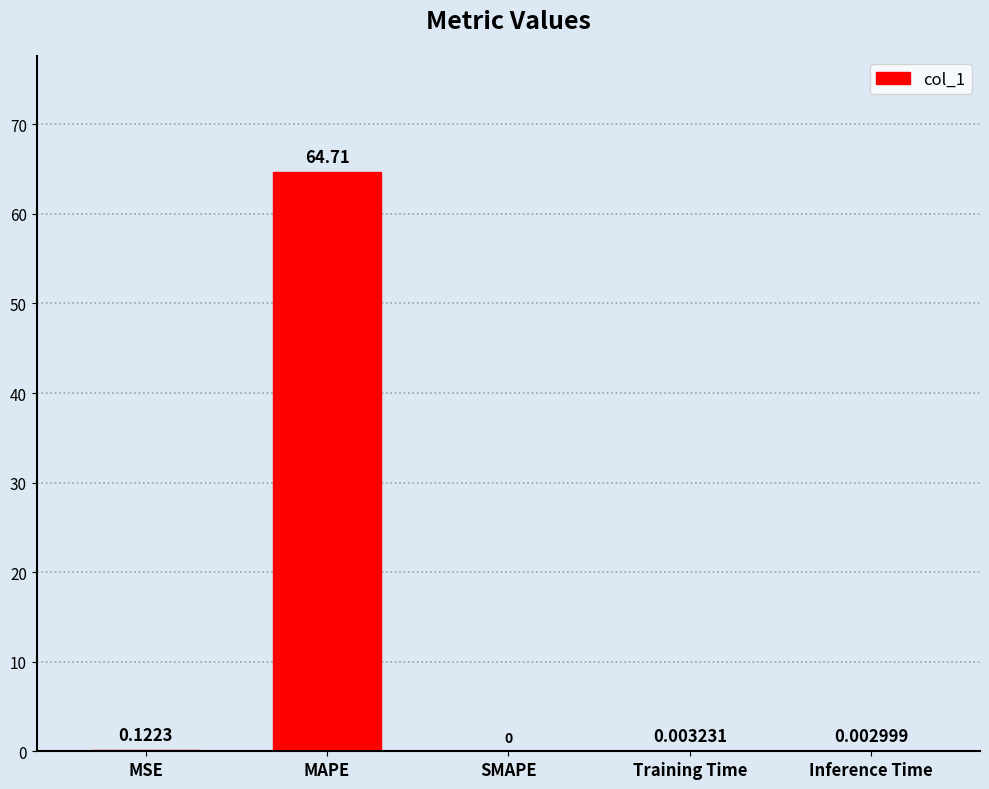

Which label corresponds to the largest value in the chart?

MAPE